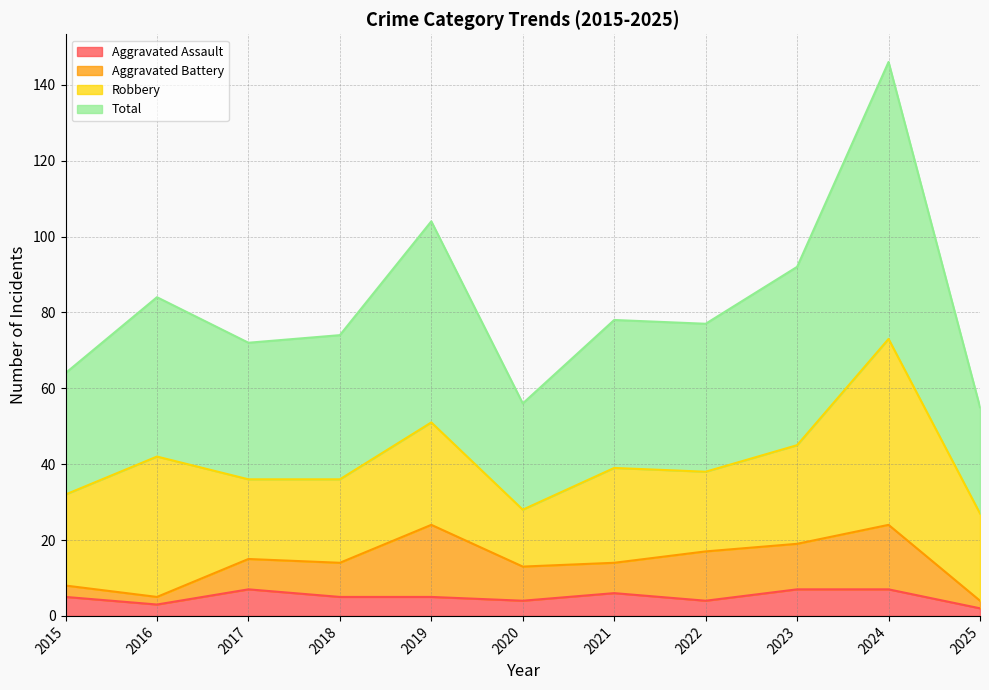

Which label corresponds to the largest value in the chart?

2024